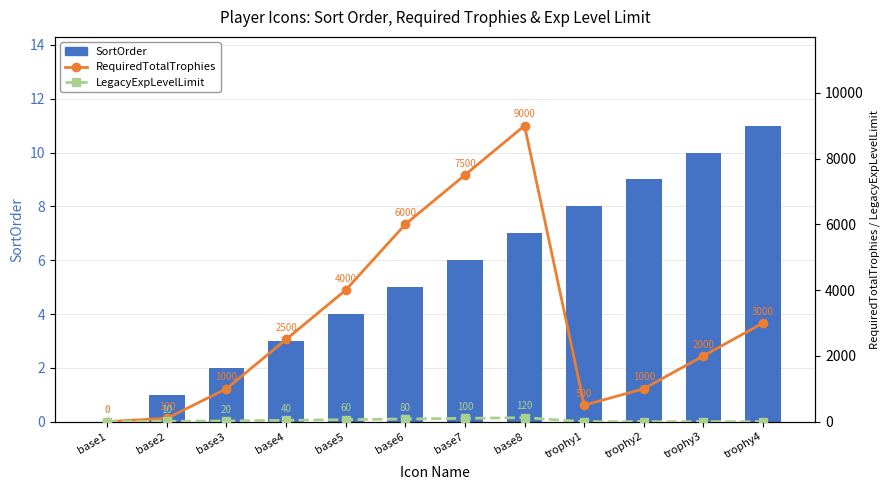

At which label does RequiredTotalTrophies first exceed 2500?

base5